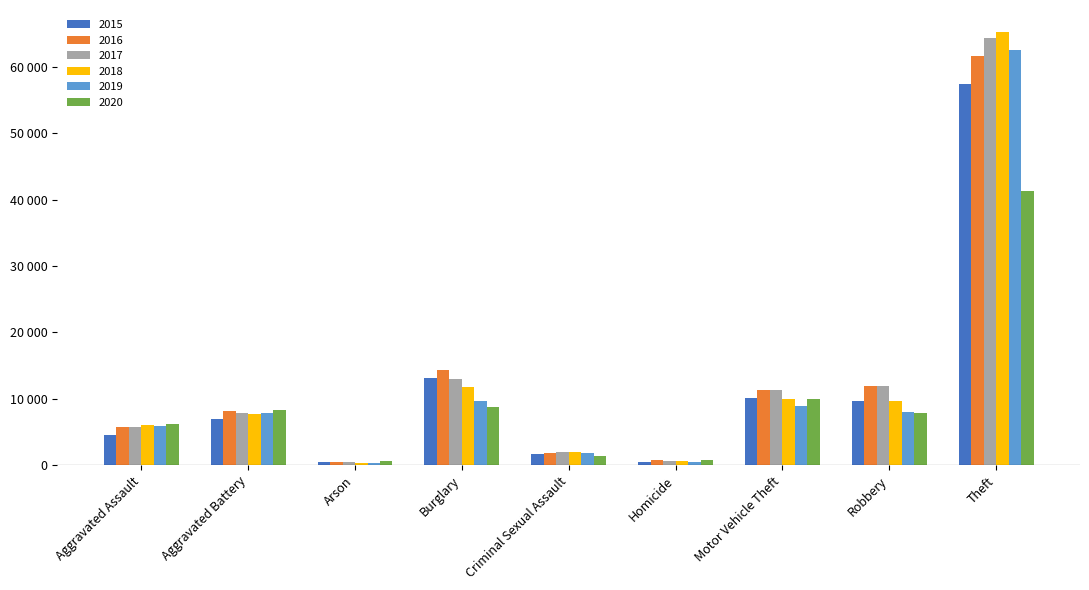

Are the bars horizontal?

No